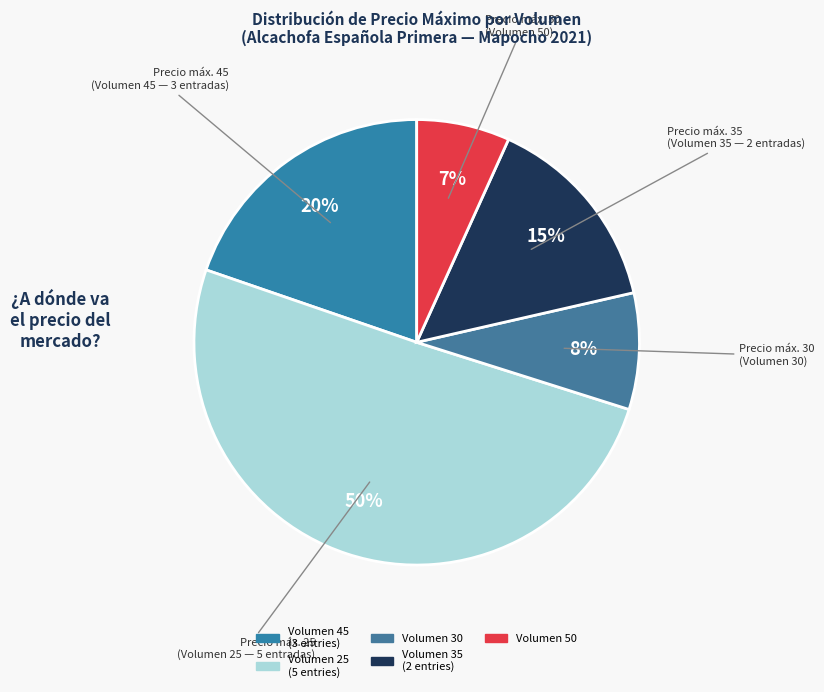

Count the number of slices in the pie.

5